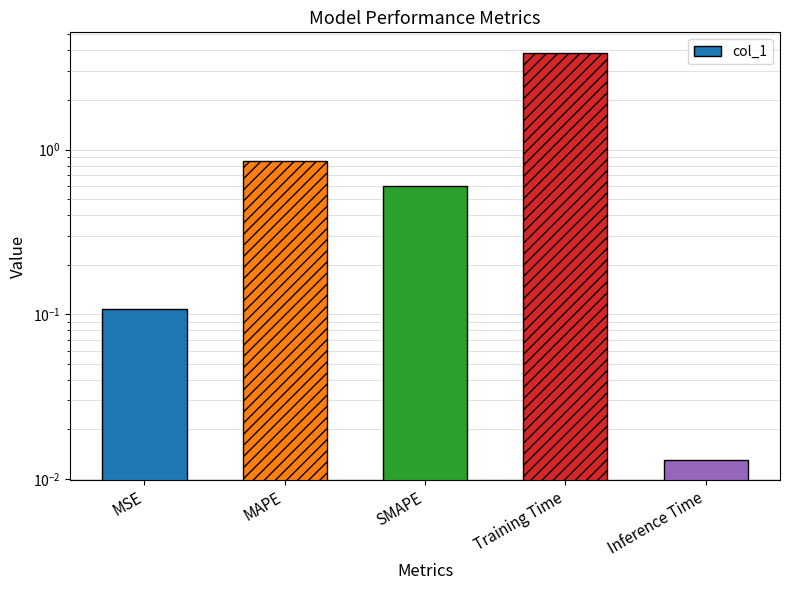

What position from the left is Training Time?

4